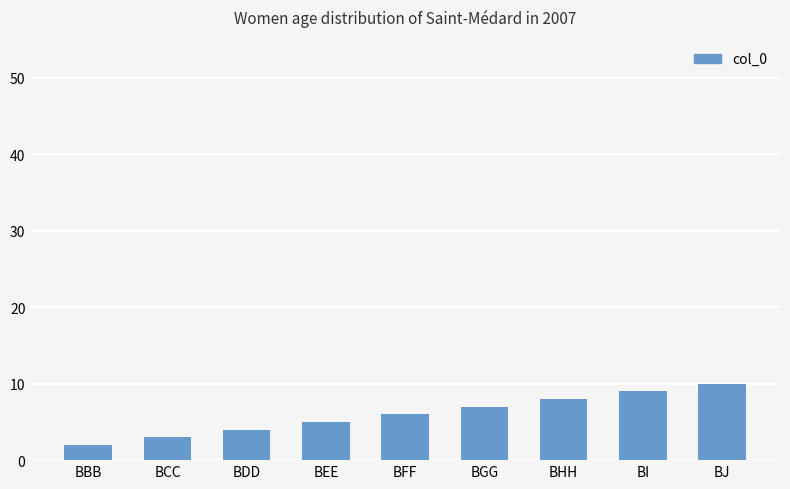

At which category does the chart reach its minimum across all series?

BBB